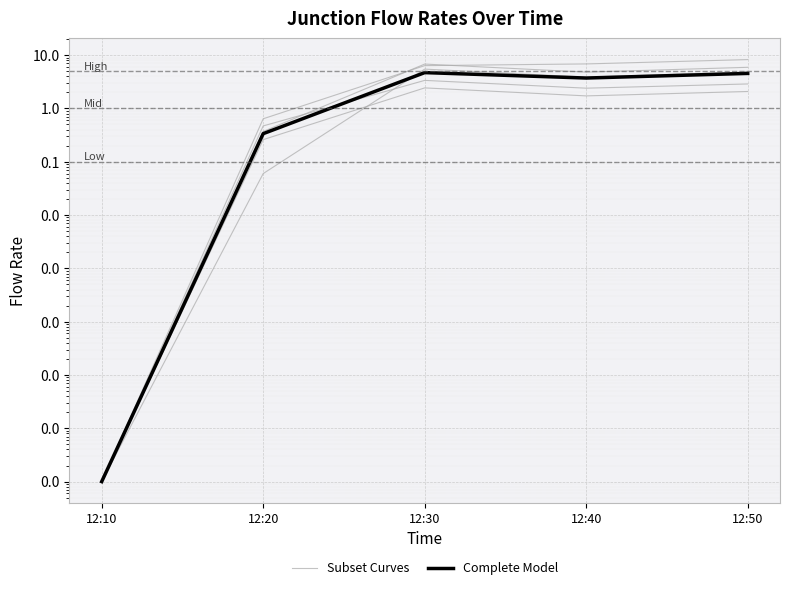

What is the sum of the Complete Model values at 12:20 and 12:50?

4.9